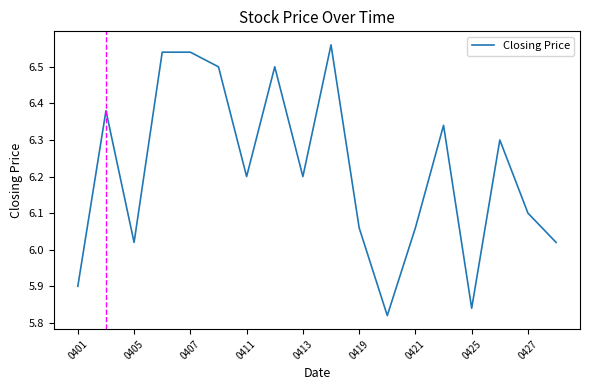

What is the difference between the maximum and minimum values?

0.7